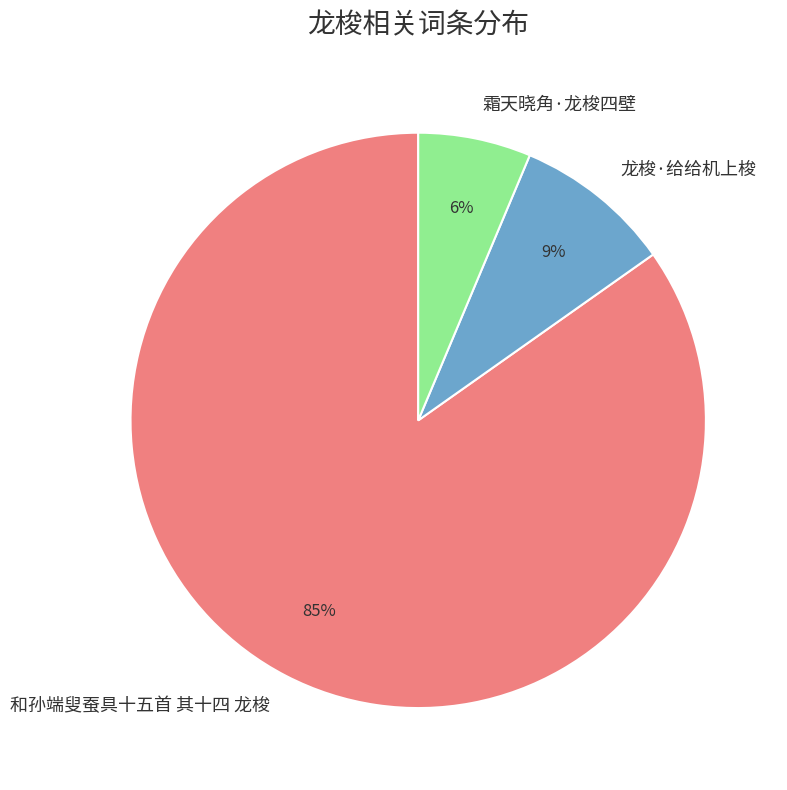

Is it true that 龙梭·给给机上梭 is 18% of the pie?

False